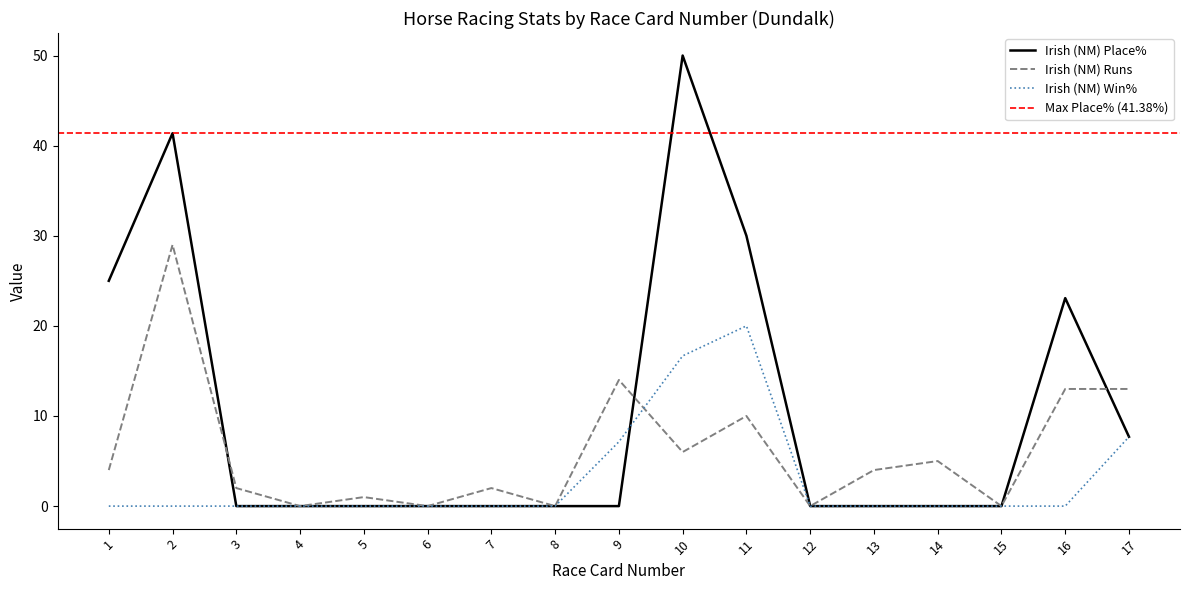

What is the difference between the maximum and minimum values in the Irish (NM) Place% series?

50.0